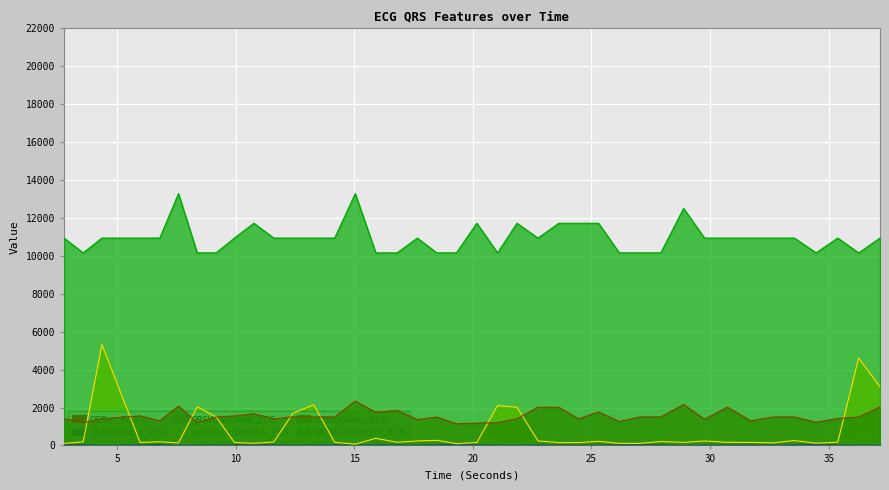

What is the average value of the QRDer_ECG series?

9.5